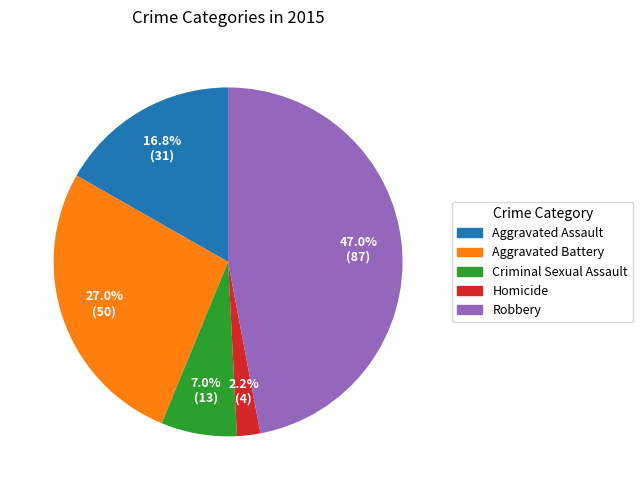

To the nearest percent, what is the difference between the Robbery and Aggravated Battery slice percentages?

20%